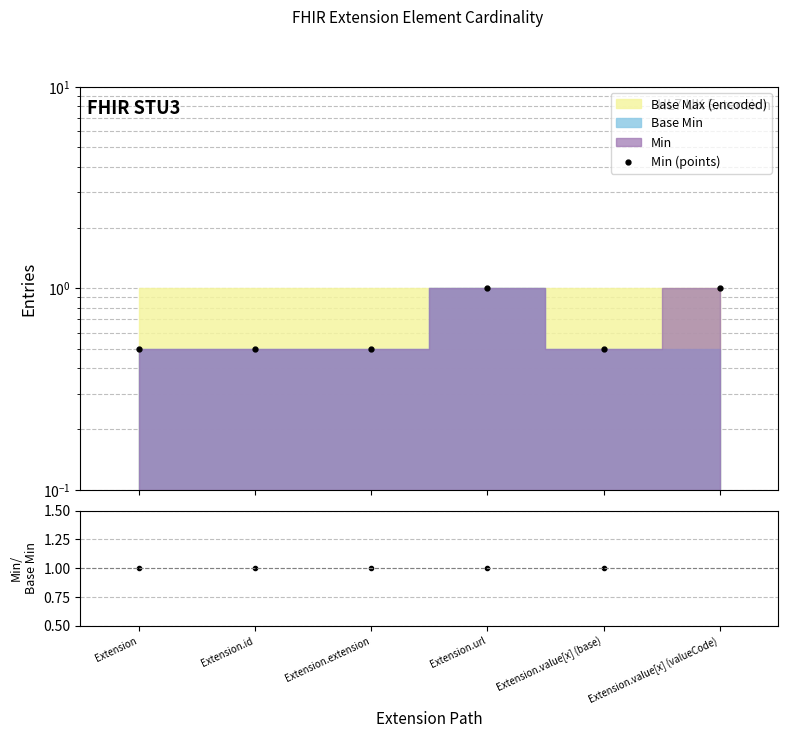

List the labels in order of Min (points) value, largest first.

Extension.url, Extension.value[x] (valueCode), Extension, Extension.id, Extension.extension, Extension.value[x] (base)